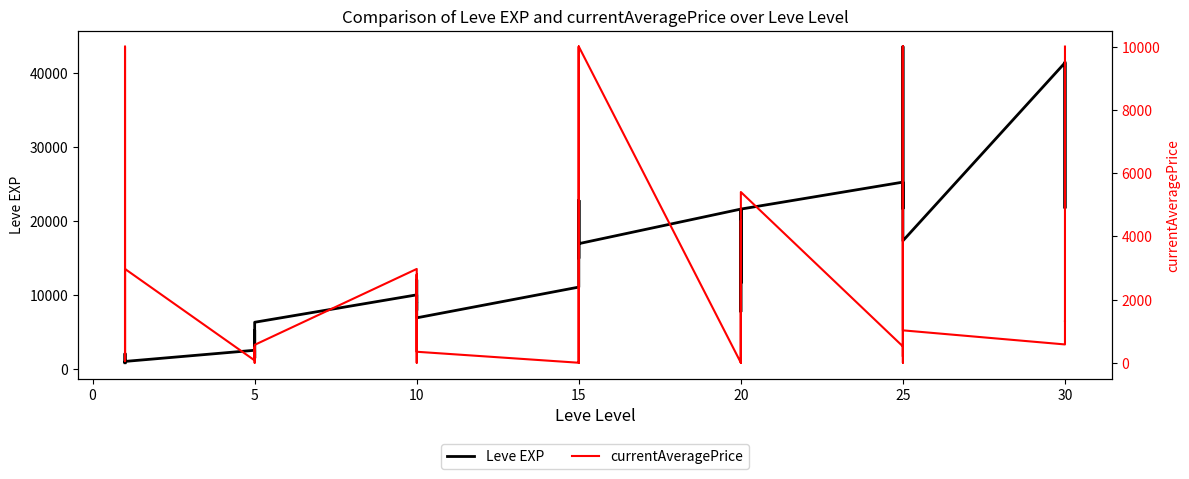

Is this an area chart (filled region under the line)?

No